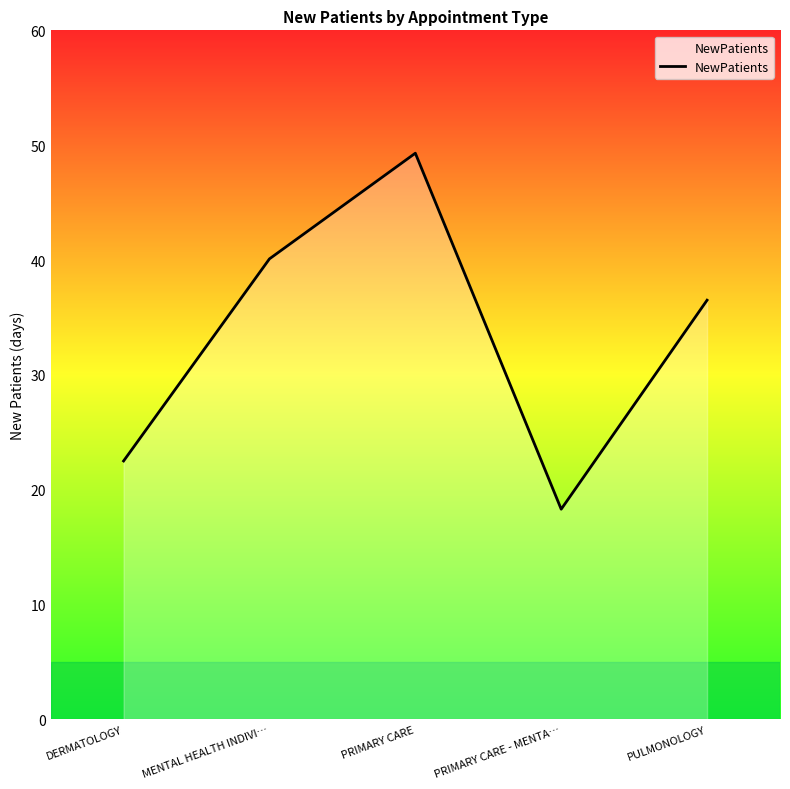

Where is the first local minimum?

PRIMARY CARE - MENTA…